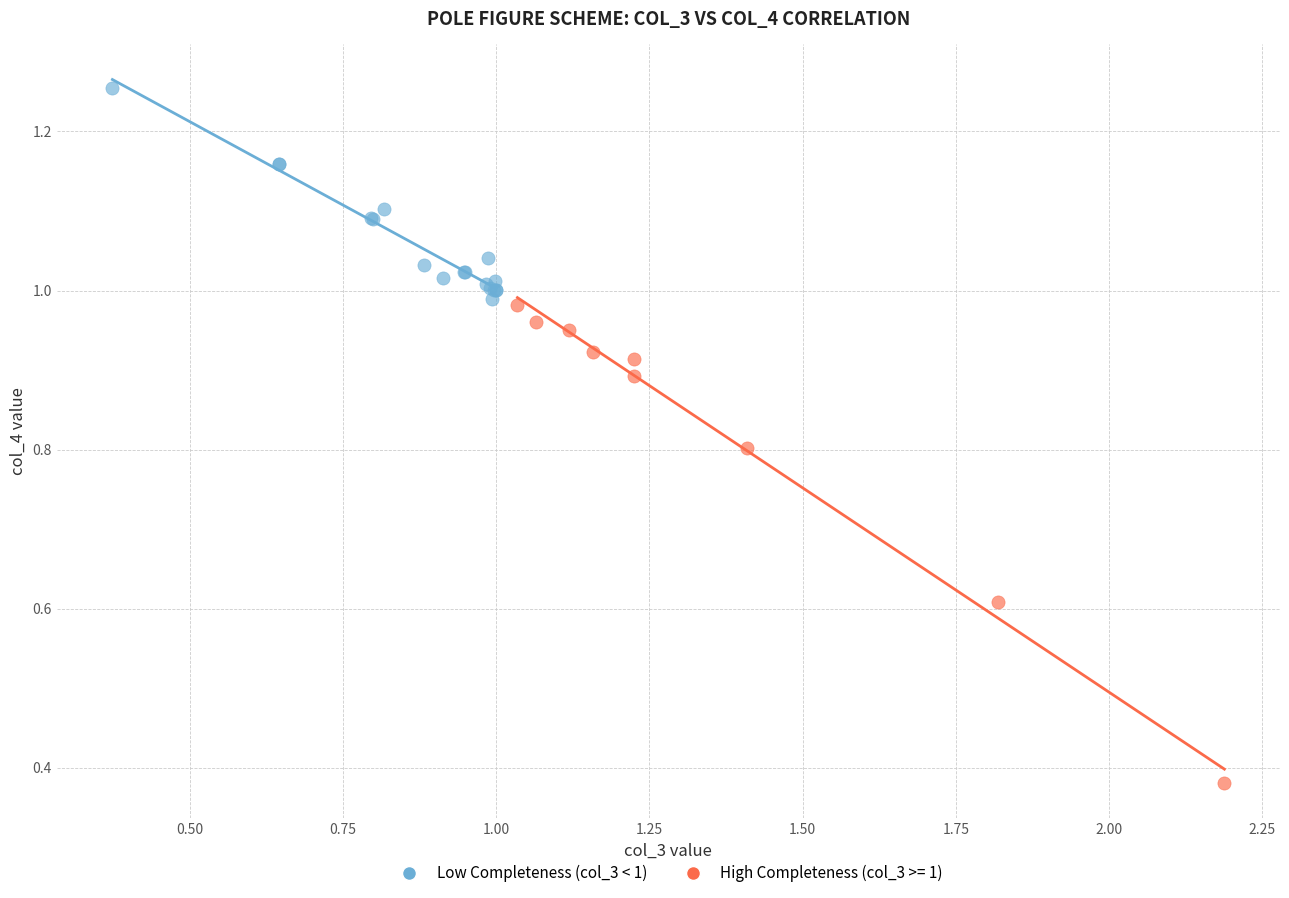

Which series contains the highest Y value?

Low Completeness (col_3 < 1)